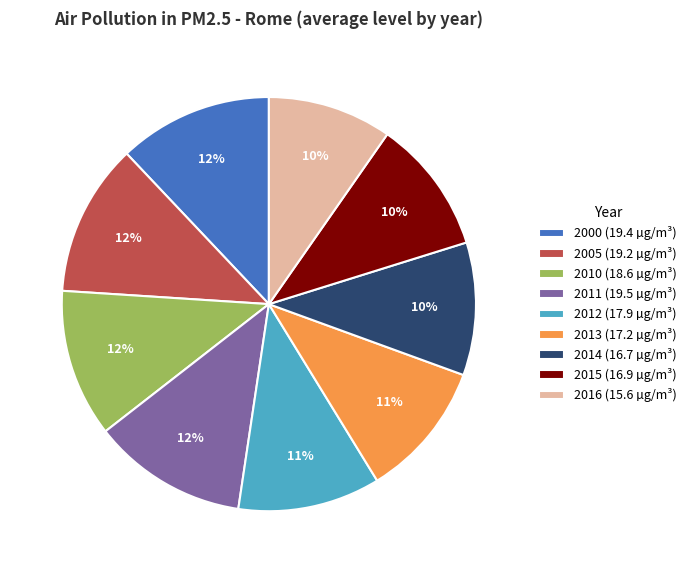

What percentage is the 2015 (16.9 µg/m³) slice, to the nearest percent?

10%